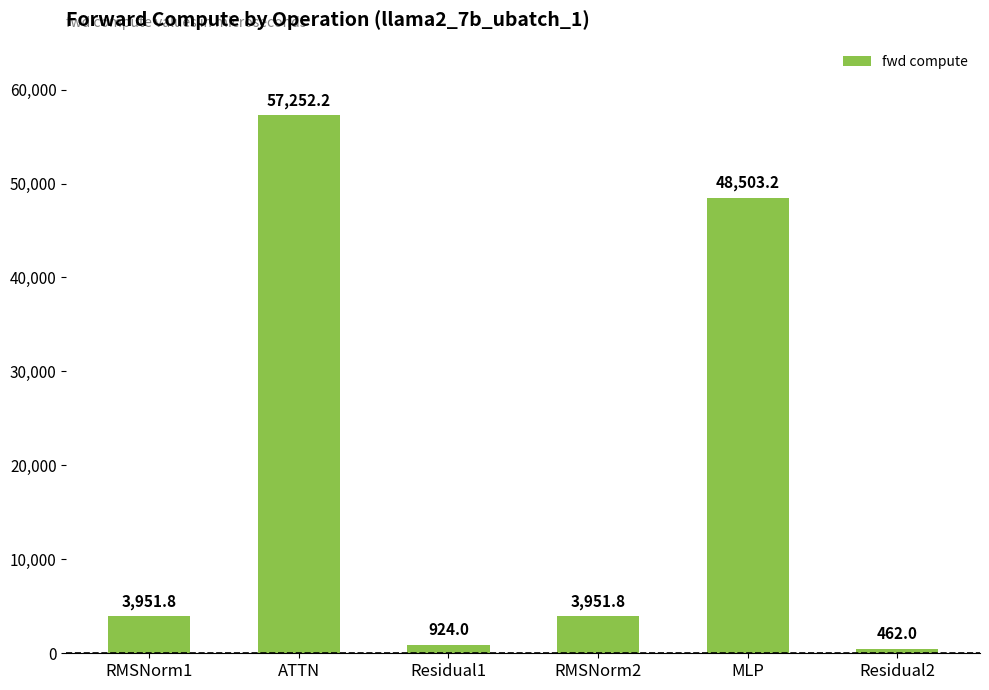

What is the value of the 5th bar from the left?

48503.2